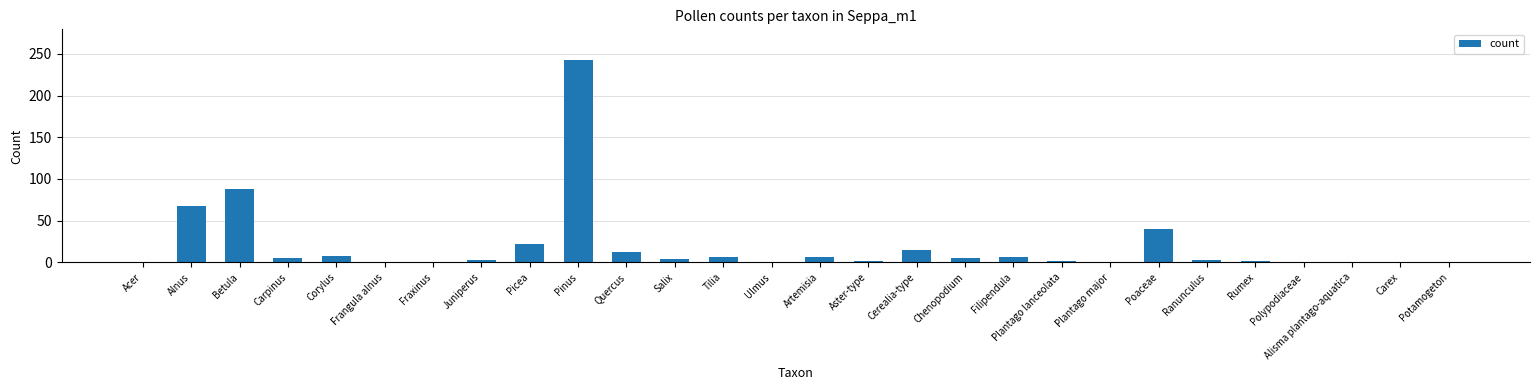

True or false: the data shows 8 at Corylus.

True